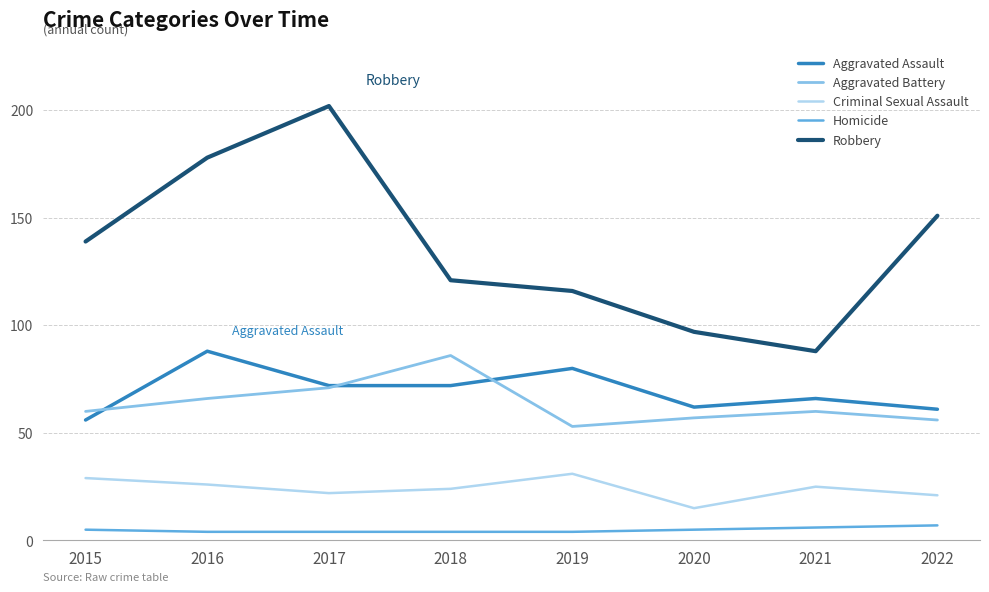

How many distinct data groups are displayed?

5